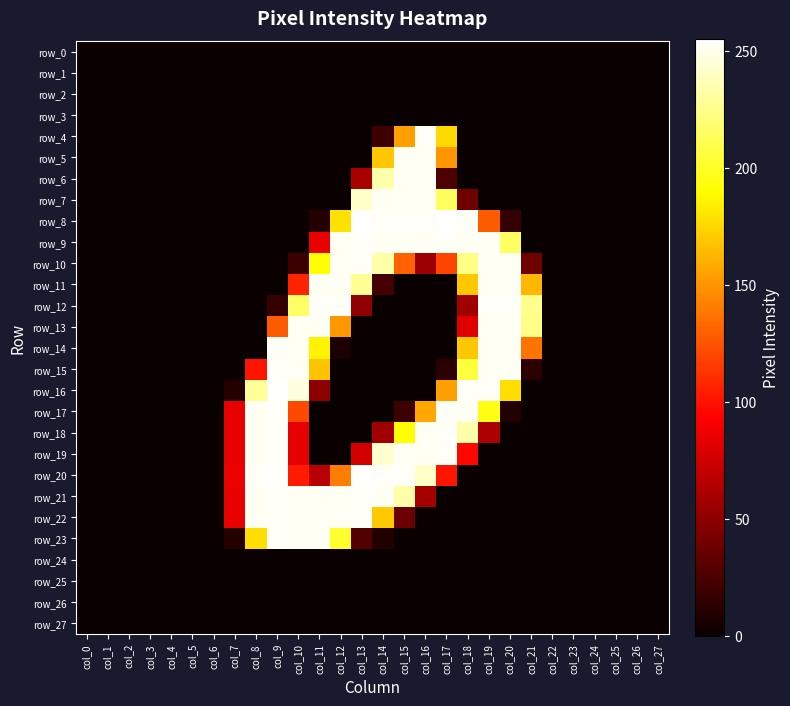

At col_1, list the series in order from smallest to largest.

row_0, row_1, row_2, row_3, row_4, row_5, row_6, row_7, row_8, row_9, row_10, row_11, row_12, row_13, row_14, row_15, row_16, row_17, row_18, row_19, row_20, row_21, row_22, row_23, row_24, row_25, row_26, row_27